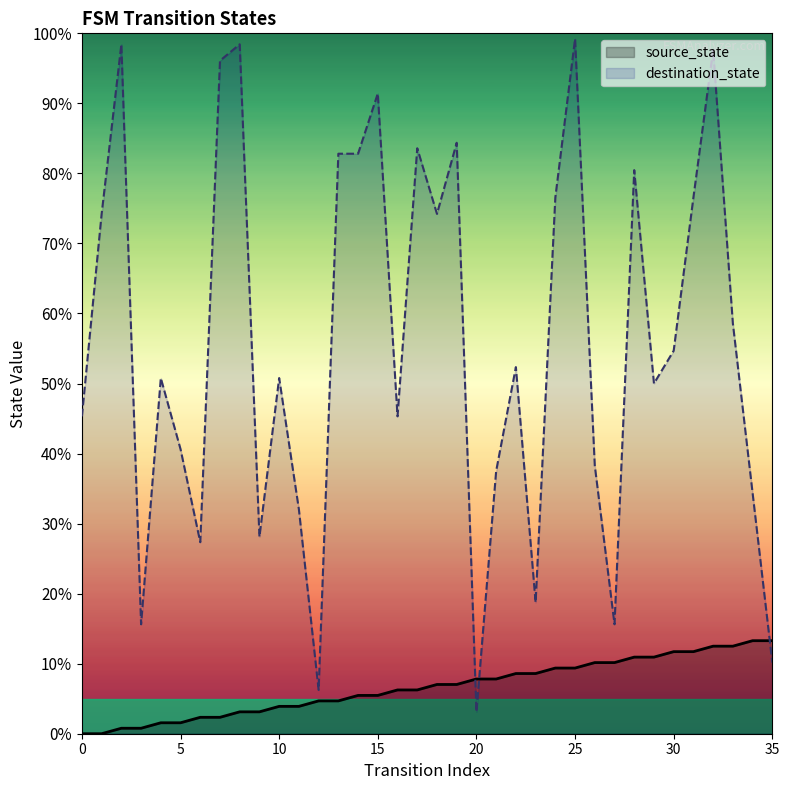

What is the value of the destination_state point at the 13th from the left?

6.2